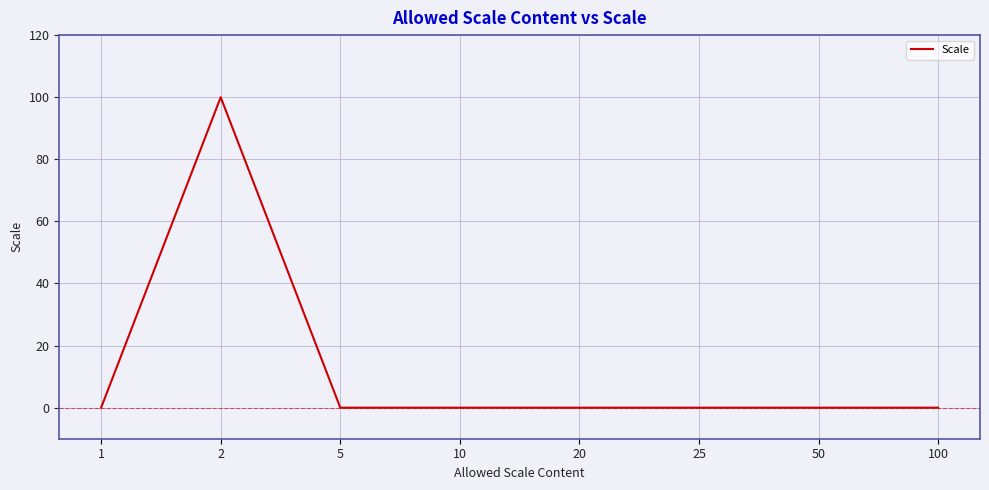

True or false: there are more than 0 points higher than both neighbors.

True